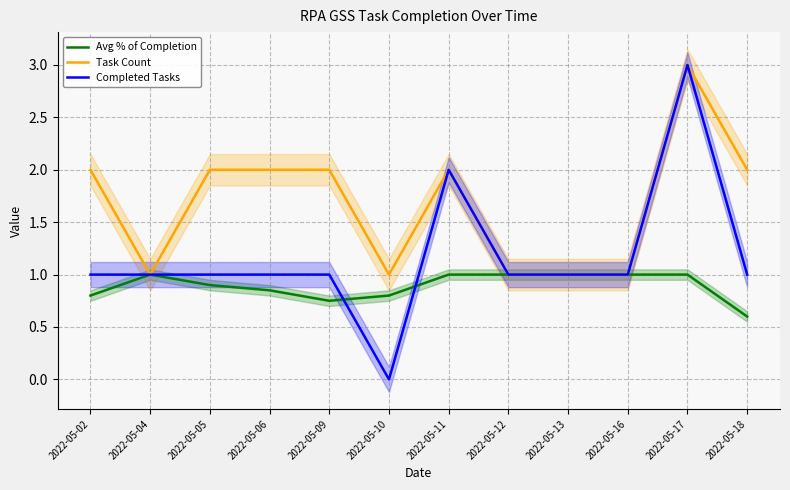

Where is Task Count nearest to the value 2?

2022-05-02